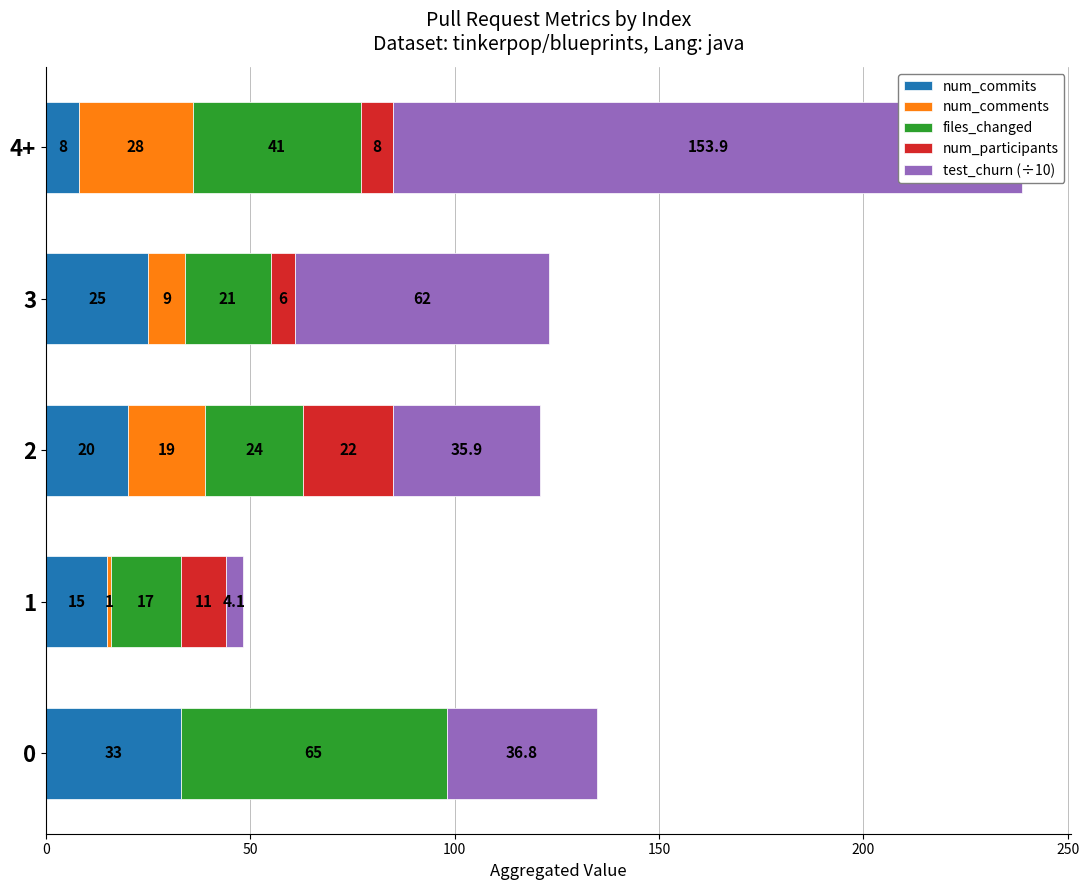

Reading left to right, list all the values displayed in this chart.

num_commits: 33.0	15.0	20.0	25.0	8.0
num_comments: 0.0	1.0	19.0	9.0	28.0
files_changed: 65.0	17.0	24.0	21.0	41.0
num_participants: 0.0	11.0	22.0	6.0	8.0
test_churn (÷10): 36.8	4.1	35.9	62.0	153.9